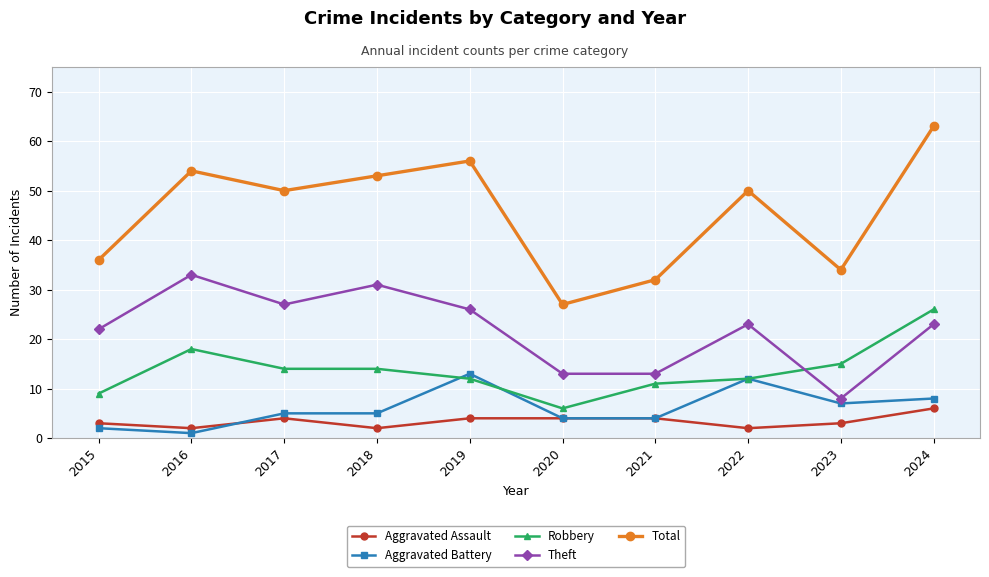

Between 2015 and 2023, which series saw the biggest shift?

Theft